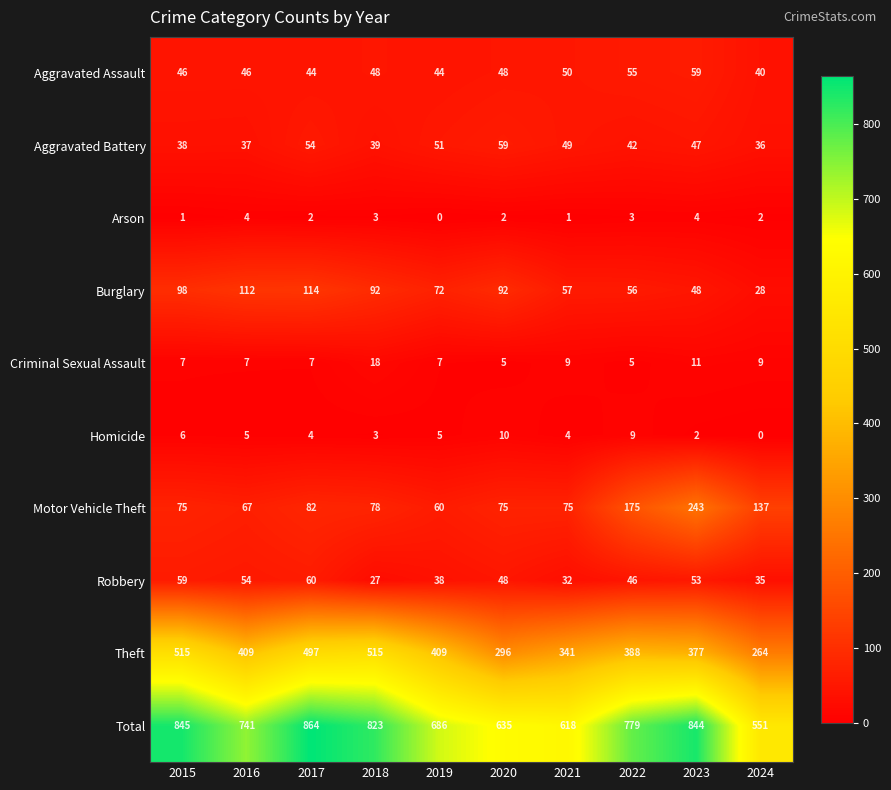

Between 2020 and 2022, which series saw the biggest shift?

Total